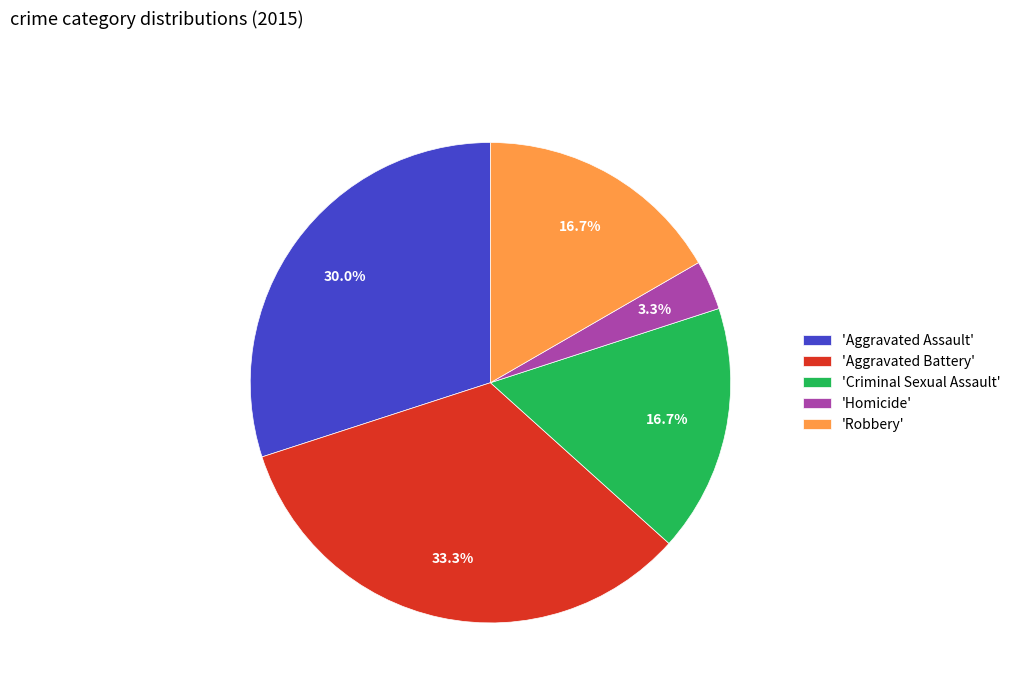

Combined, what portion of the pie is 'Robbery' and 'Aggravated Assault'?

46.7%